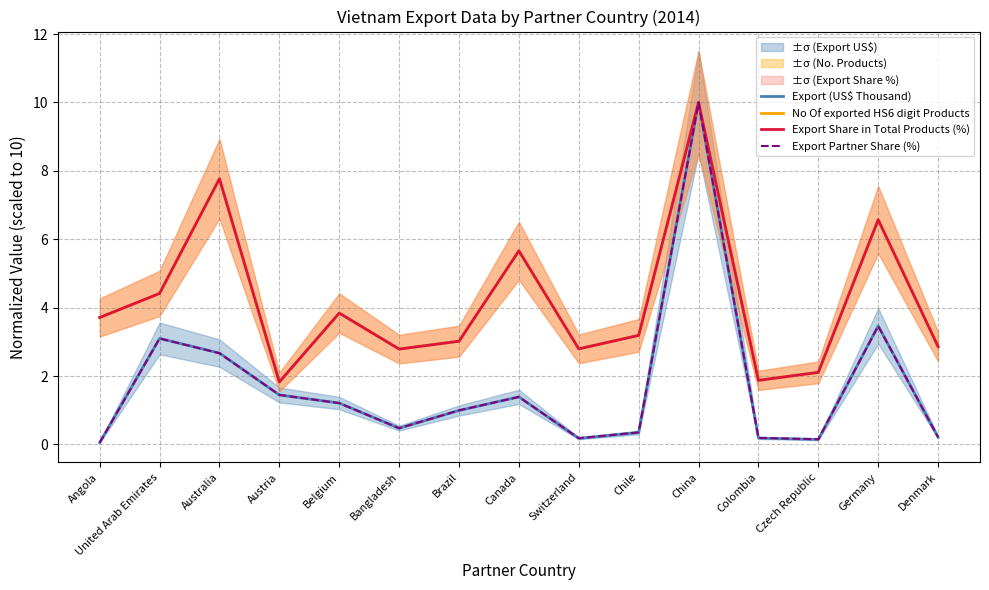

Reading left to right, what are all the values shown in this chart?

Export (US$ Thousand): 0.1	3.1	2.7	1.4	1.2	0.5	1.0	1.4	0.2	0.3	10.0	0.2	0.1	3.5	0.2
No Of exported HS6 digit Products: 3.7	4.4	7.8	1.8	3.8	2.8	3.0	5.7	2.8	3.2	10.0	1.9	2.1	6.6	2.9
Export Share in Total Products (%): 3.7	4.4	7.8	1.8	3.8	2.8	3.0	5.7	2.8	3.2	10.0	1.9	2.1	6.6	2.9
Export Partner Share (%): 0.1	3.1	2.7	1.4	1.2	0.5	1.0	1.4	0.2	0.4	10.0	0.2	0.2	3.5	0.2